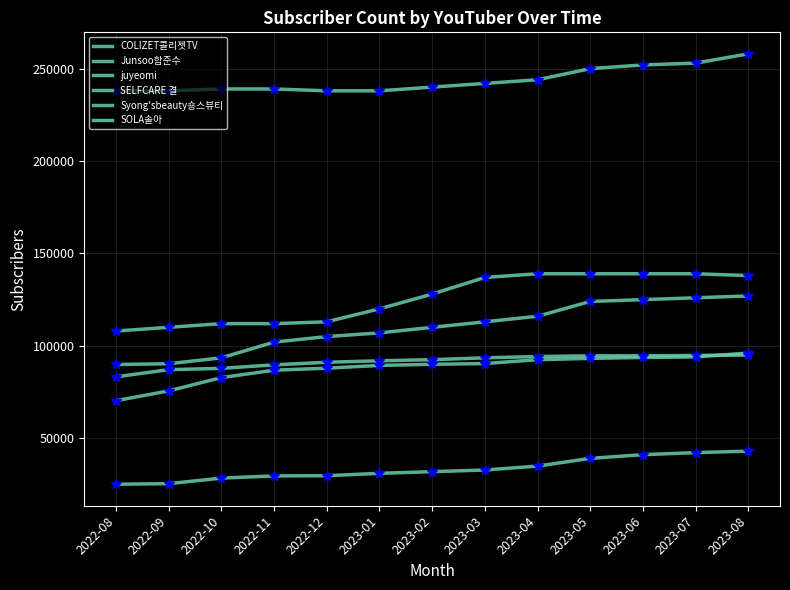

Is this an area chart (filled region under the line)?

No